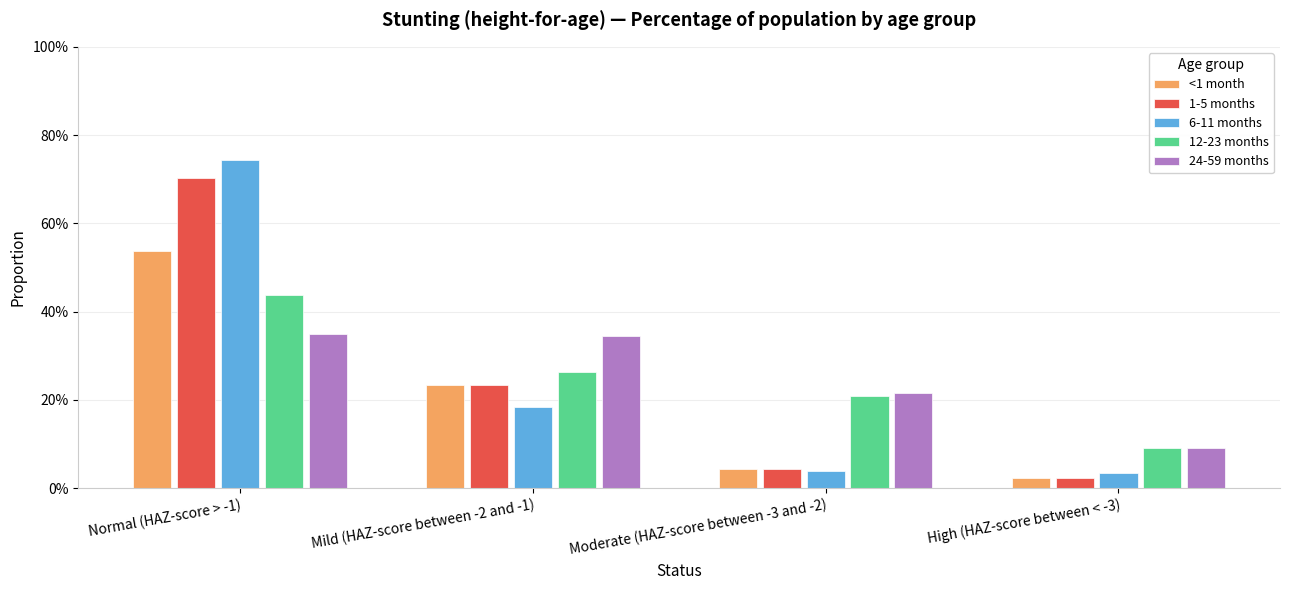

Where is 24-59 months nearest to the value 0?

High (HAZ-score between < -3)